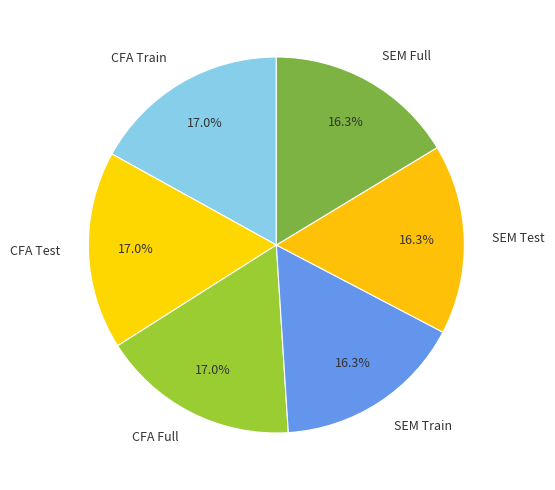

Does CFA Full account for over 50% of the chart?

No